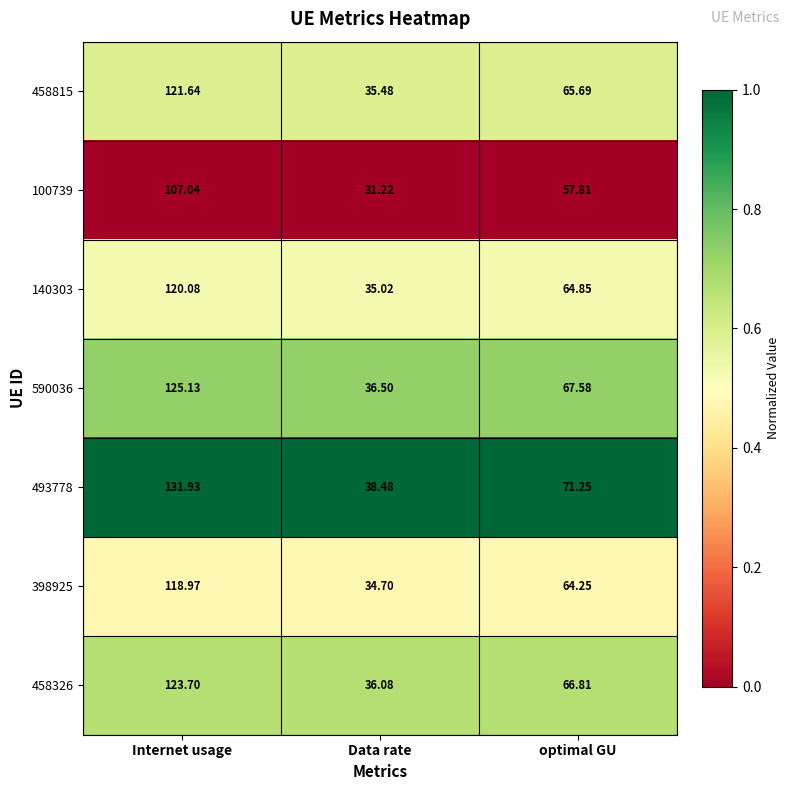

Which series has the largest total across all categories?

493778